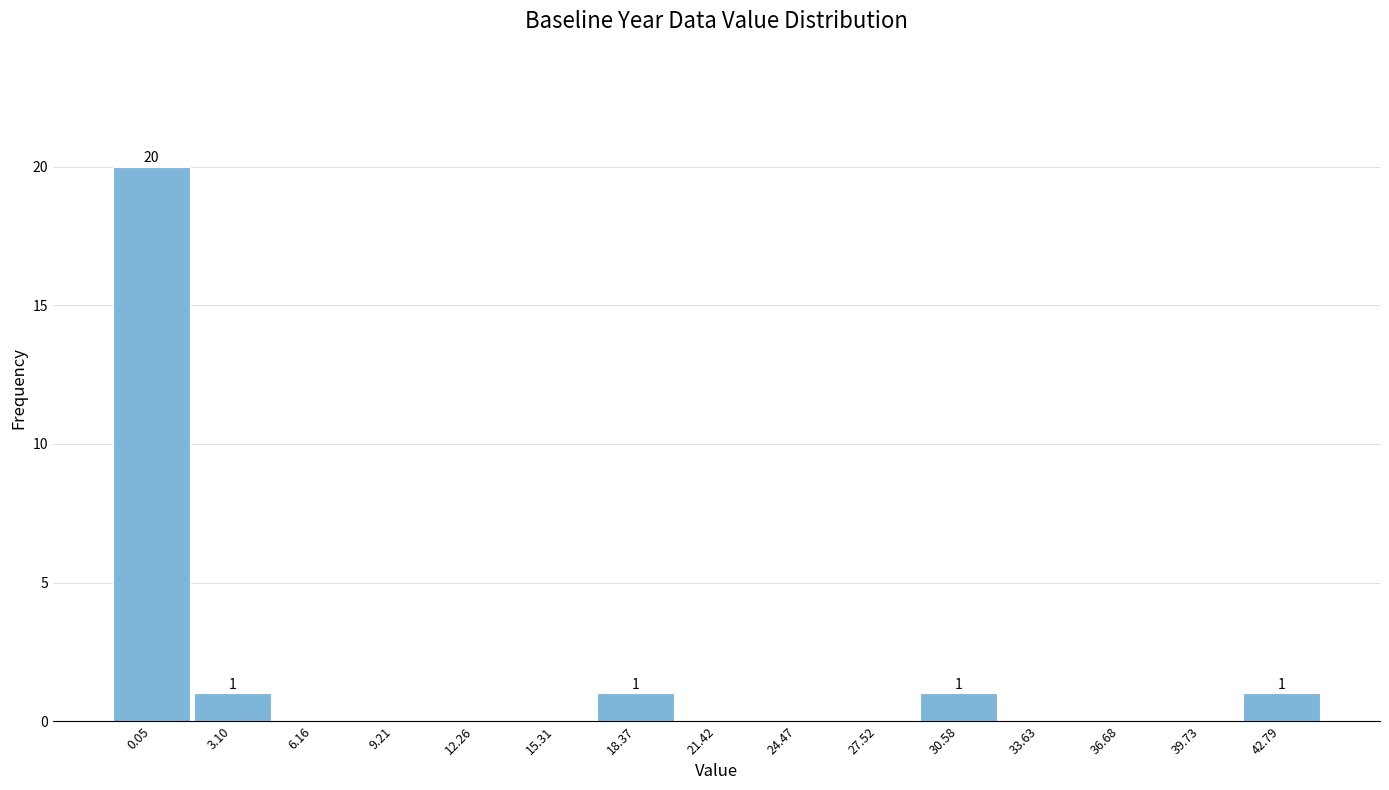

Reading left to right, what are all the values shown in this chart?

0.05=20	3.10=1	6.16=0	9.21=0	12.26=0	15.31=0	18.37=1	21.42=0	24.47=0	27.52=0	30.58=1	33.63=0	36.68=0	39.73=0	42.79=1